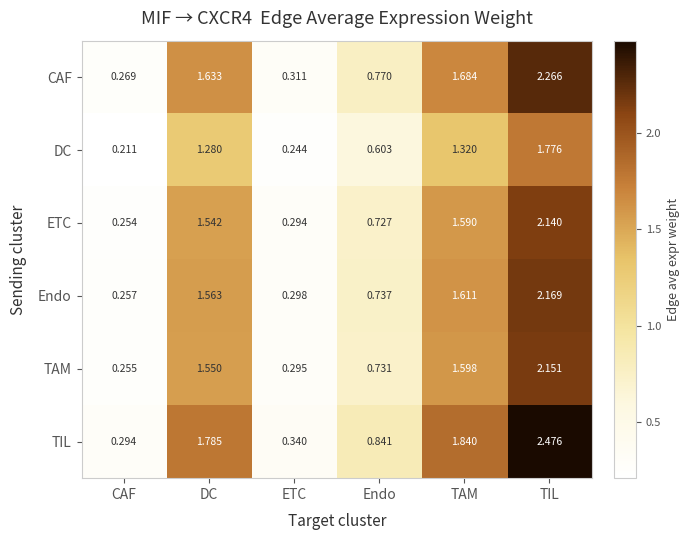

Which label corresponds to the smallest value in the chart?

CAF